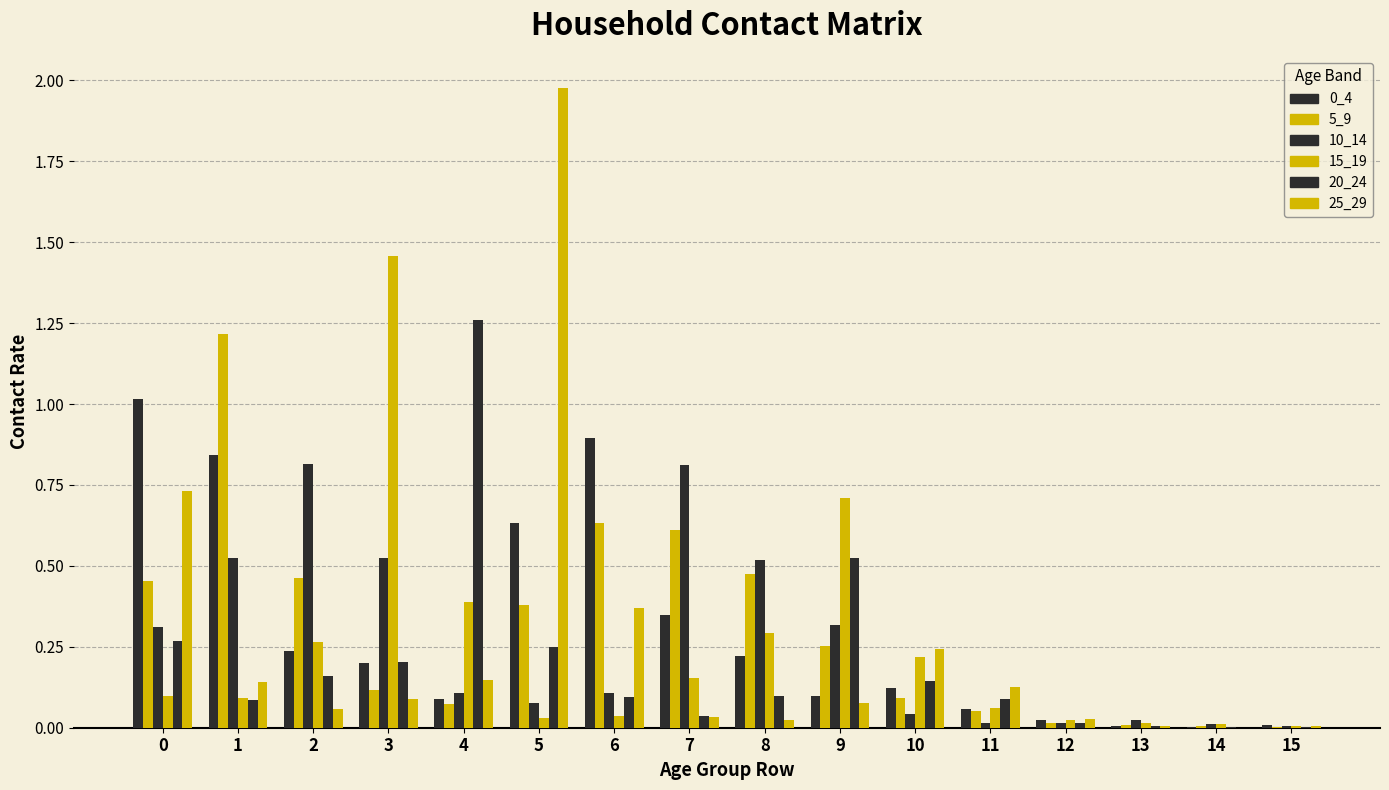

Which category has the highest value in the 5_9 series?

1